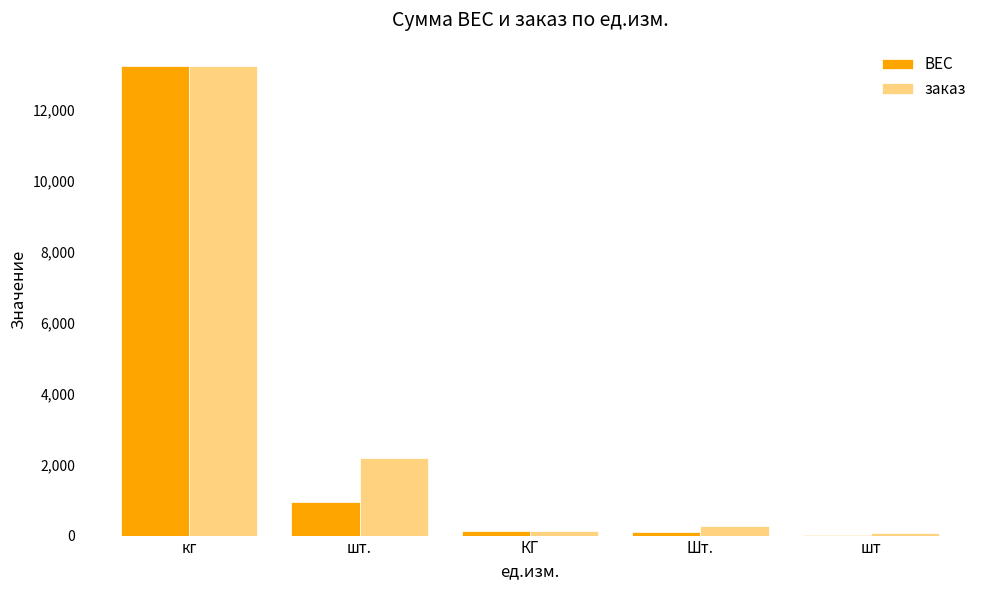

What is the maximum value shown in the chart?

13219.0